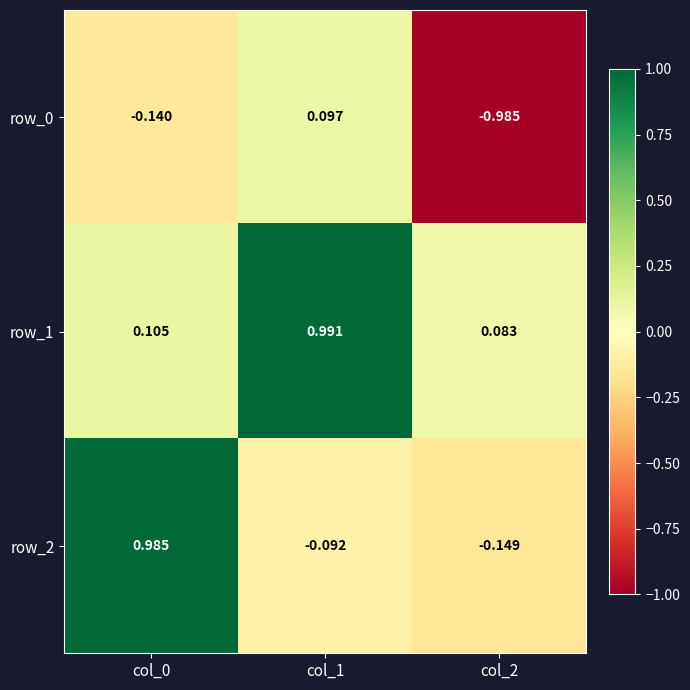

What is the sum of all row_2 values?

0.7